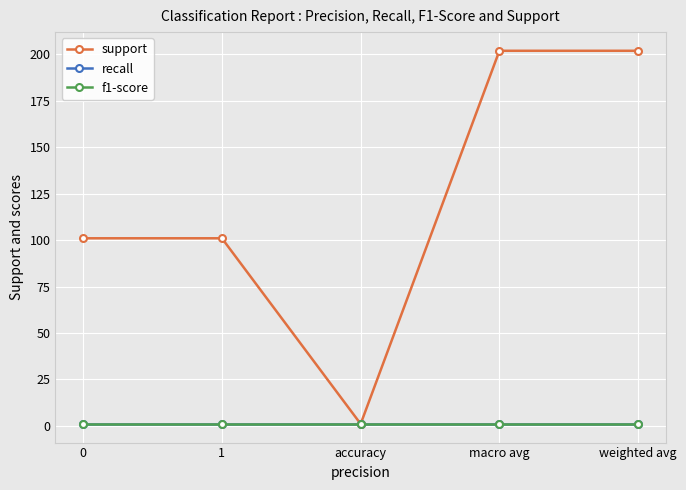

Is this an area chart (filled region under the line)?

No